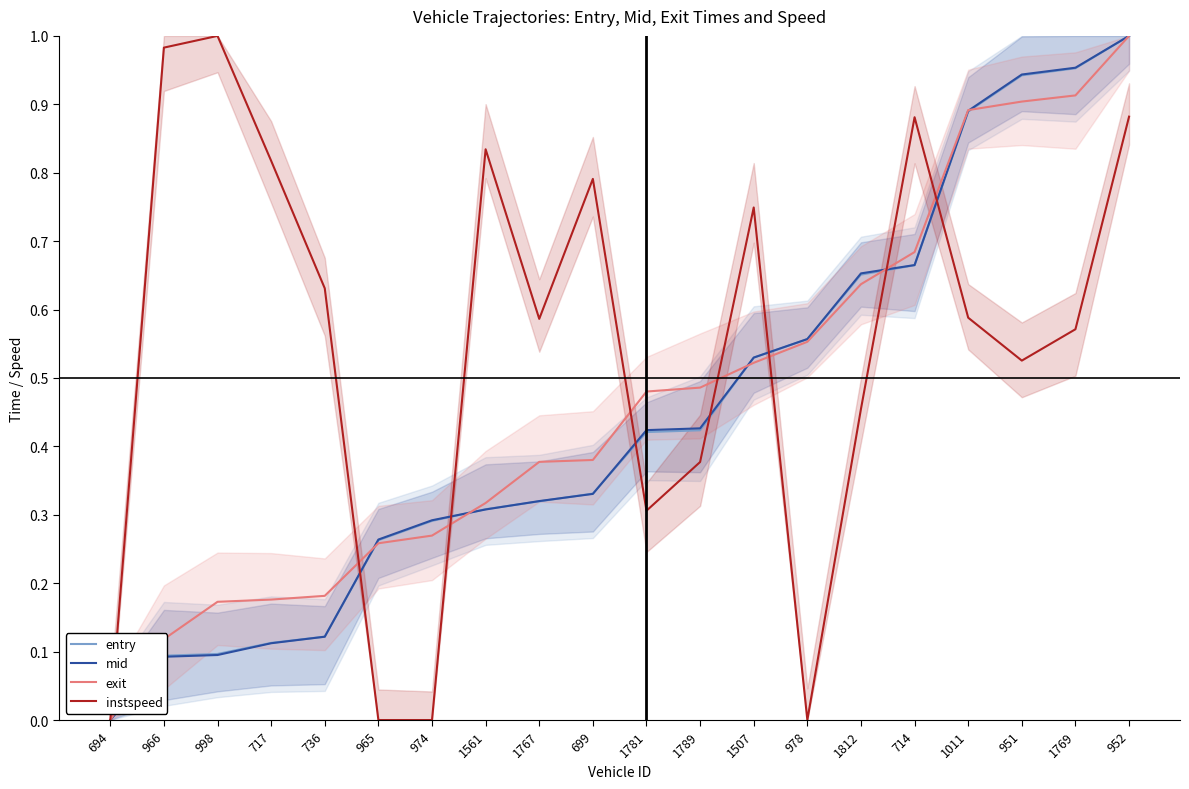

The value of exit at 1812 is 0.6. True or false?

True